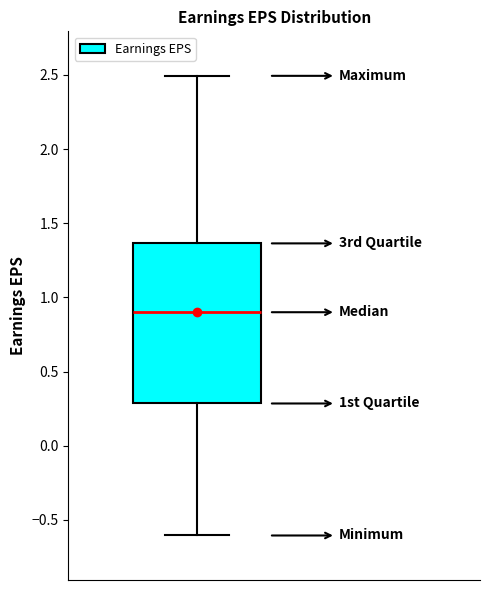

Where is the upper edge of the box on the y-axis? The values are not printed on the chart, so give them approximately, as read against the axis.

1.35